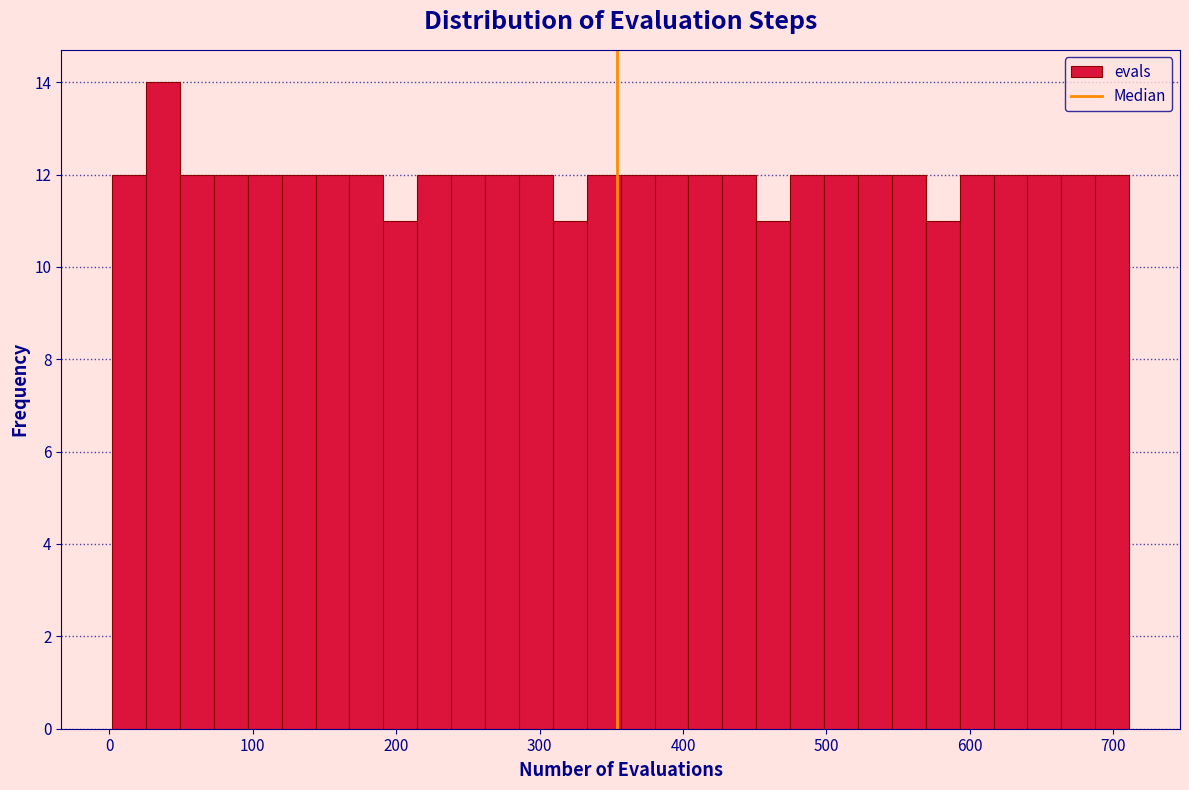

Read against the x-axis, roughly where is the centre of the tallest bar?

40